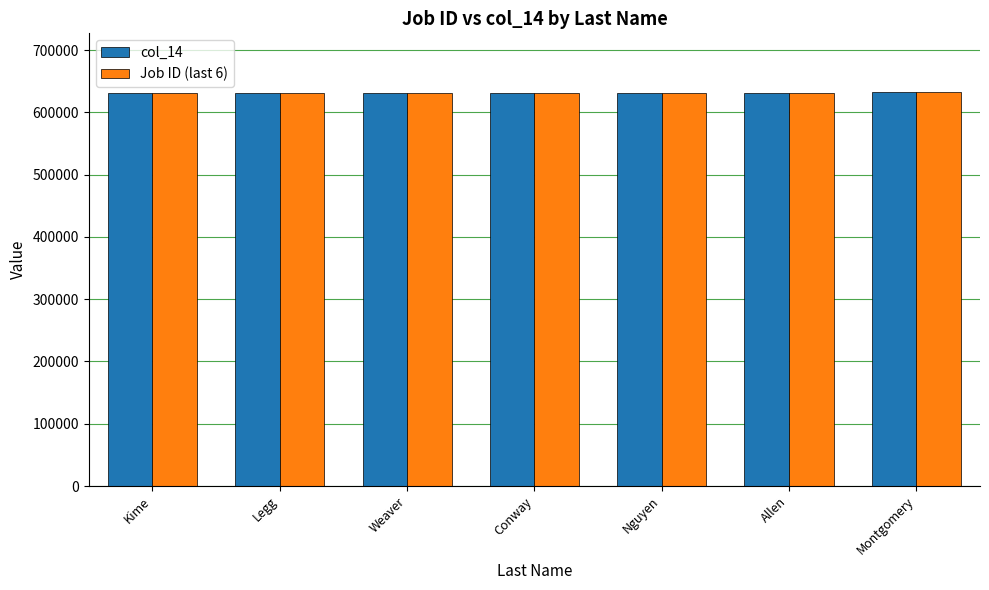

The value of Job ID (last 6) at Conway is 631491. True or false?

True